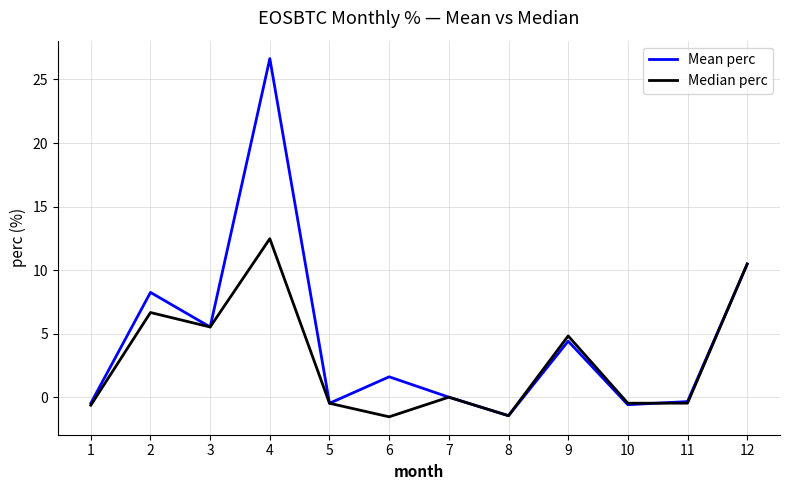

Which series changed the most between 3 and 11?

Median perc